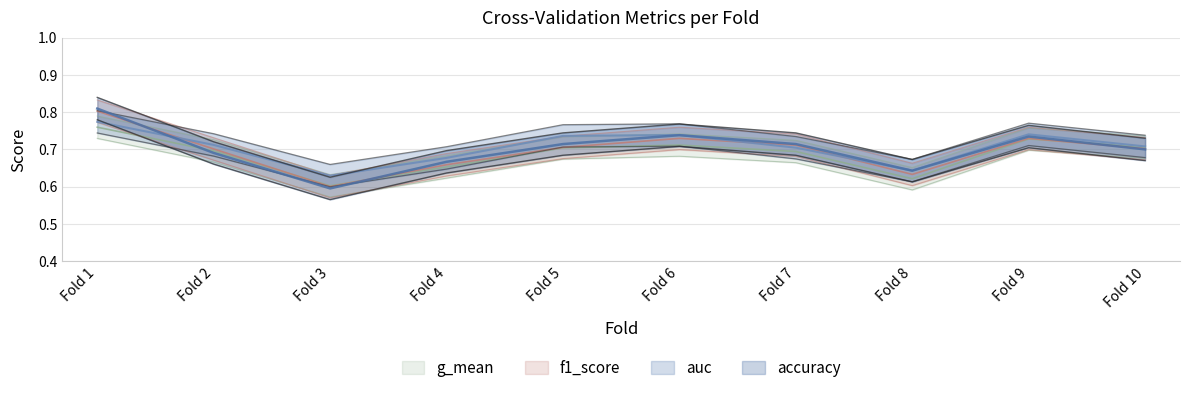

The value of g_mean at 8 is 0.4. True or false?

False